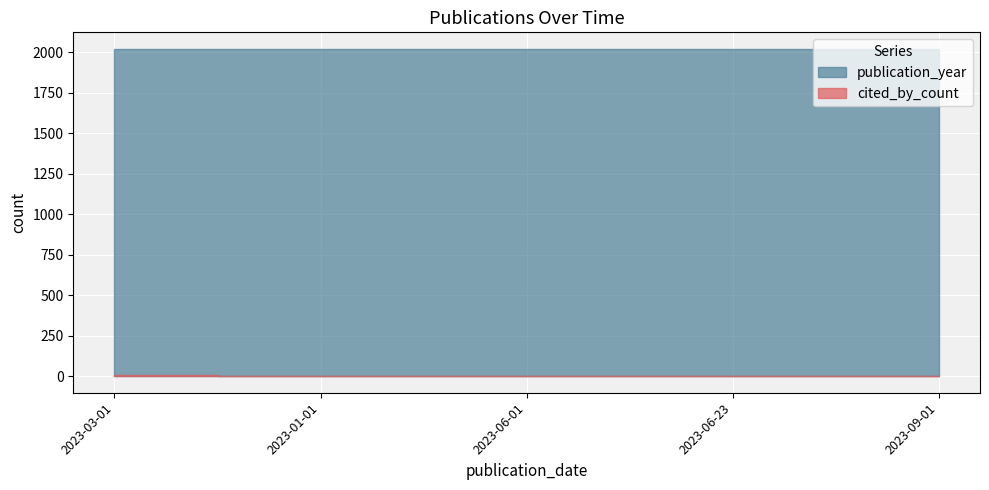

What is the approximate value of cited_by_count at 2023-03-01?

7